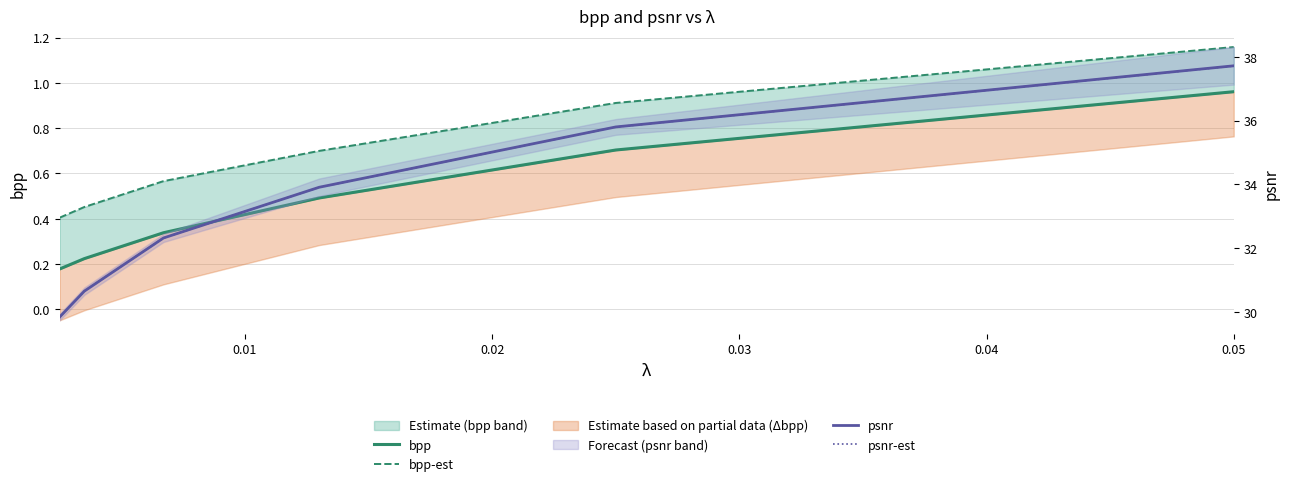

True or false: bpp-est has more than 2 points higher than both neighbors.

False